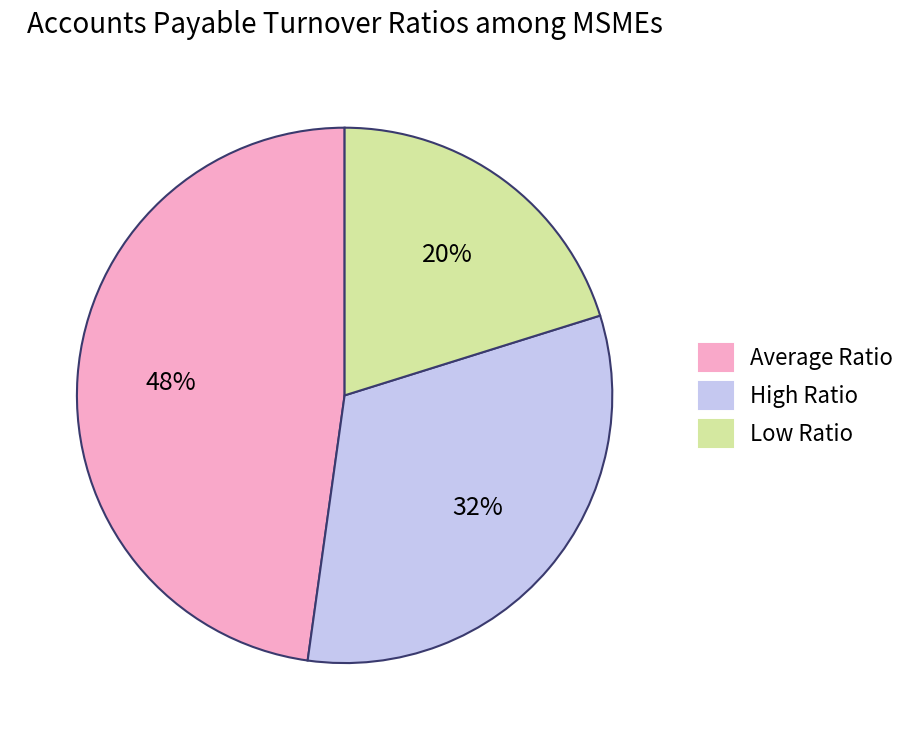

Which category has the biggest portion of the pie?

Average Ratio